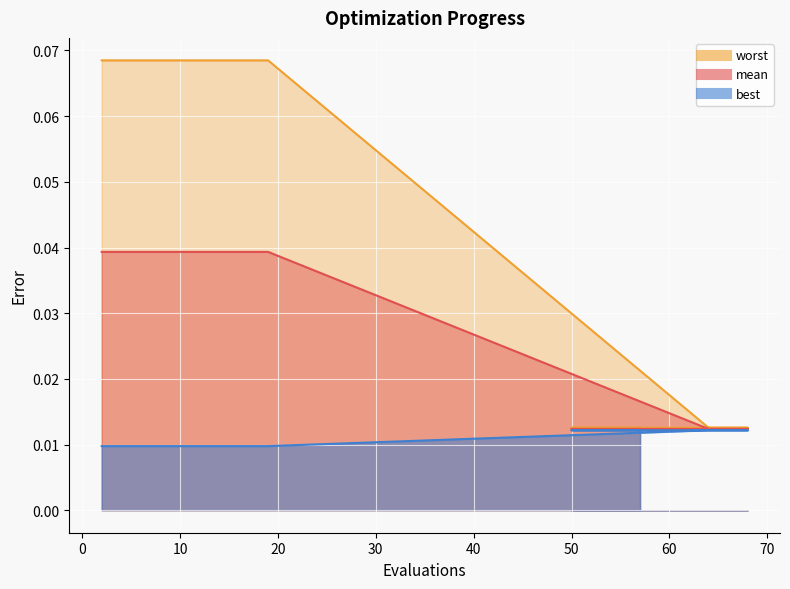

How many best values are between 0 and 1?

20